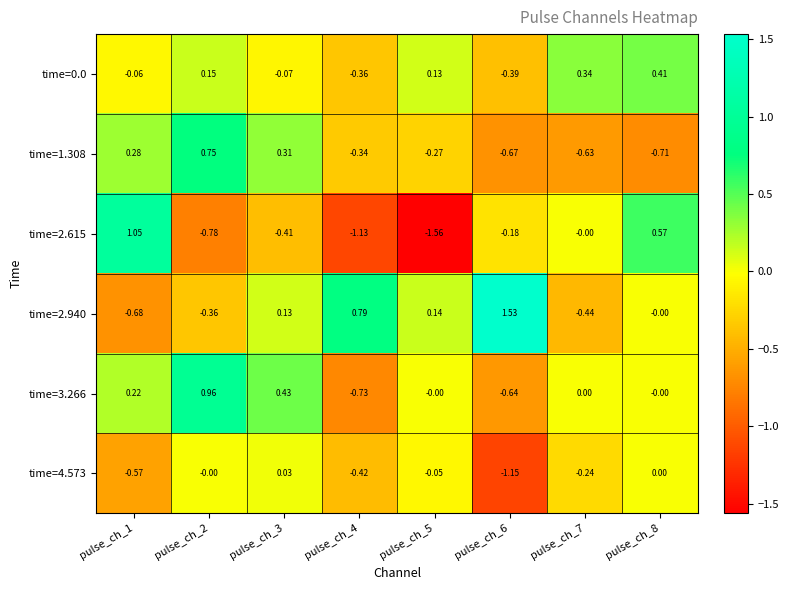

Is the value of time=4.573 at pulse_ch_5 greater than the value of time=0.0 at pulse_ch_2?

No